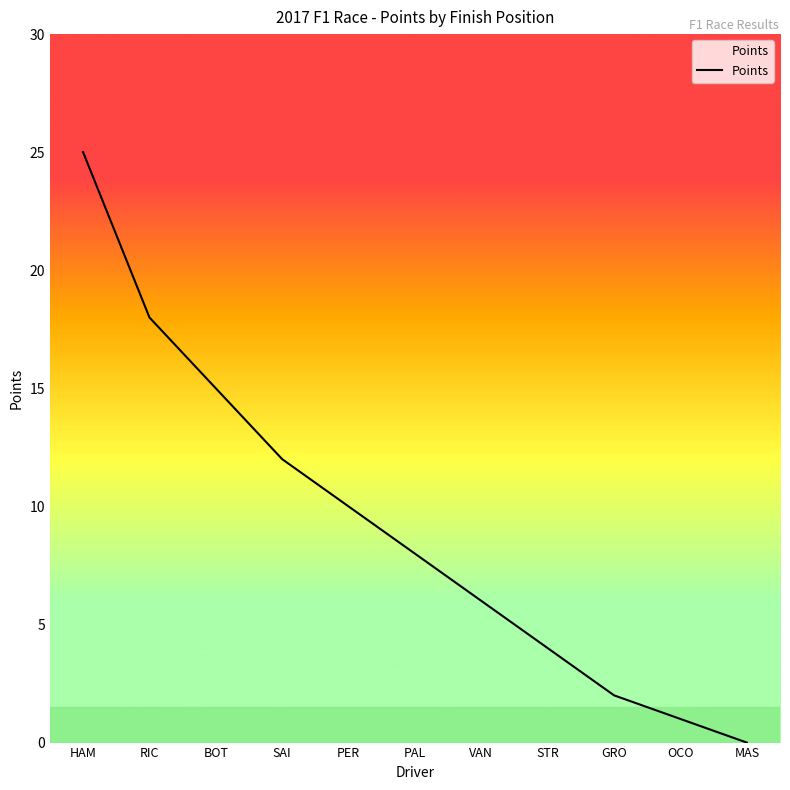

True or false: there are more than 2 points higher than both neighbors.

False